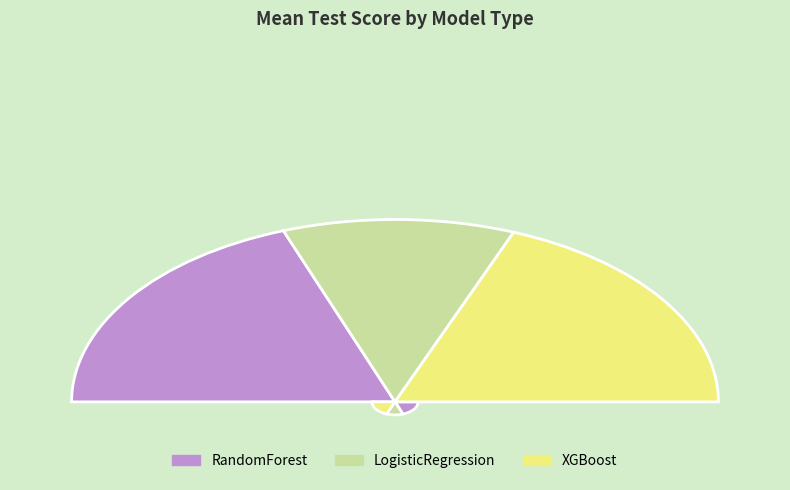

To the nearest percent, what portion does LogisticRegression represent?

23%